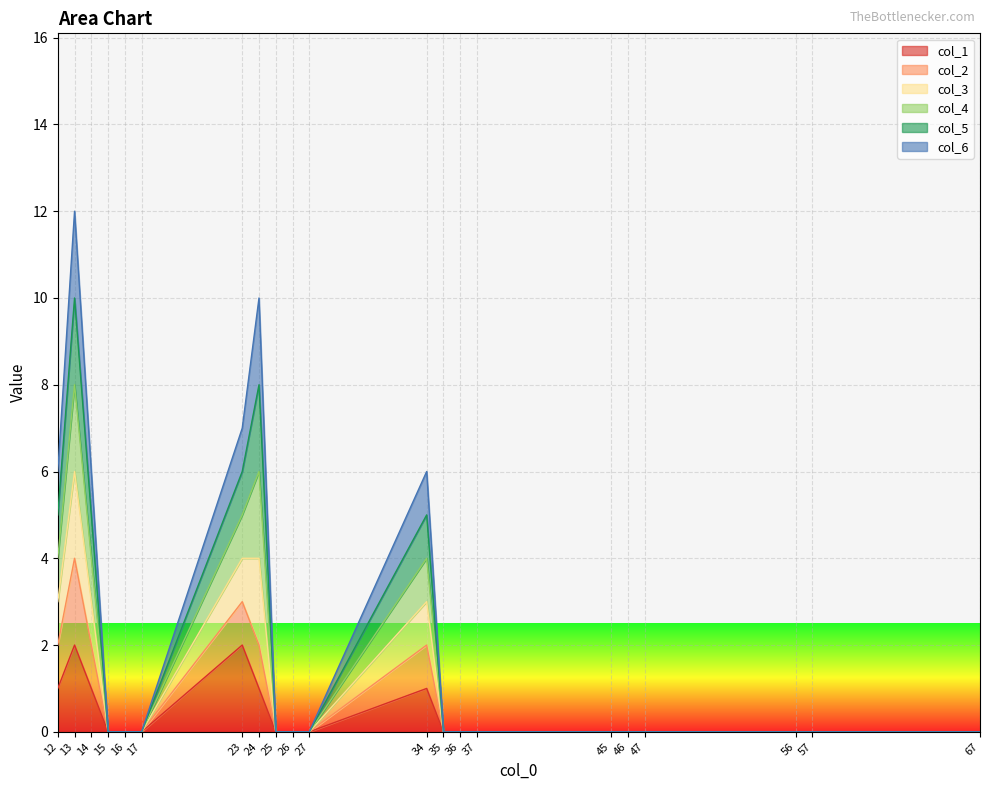

Does the chart display data point markers on the line(s)?

No